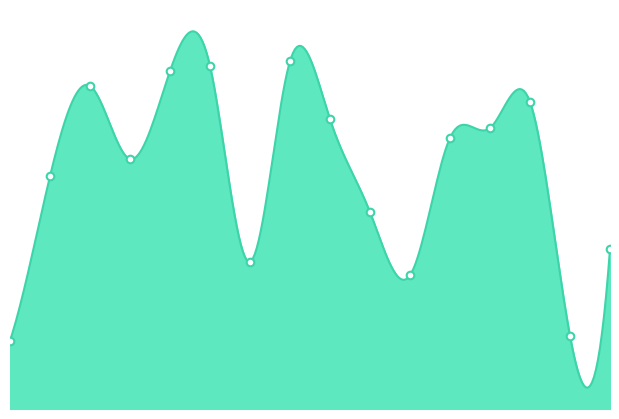

Between 12 and 9, which is larger?

12